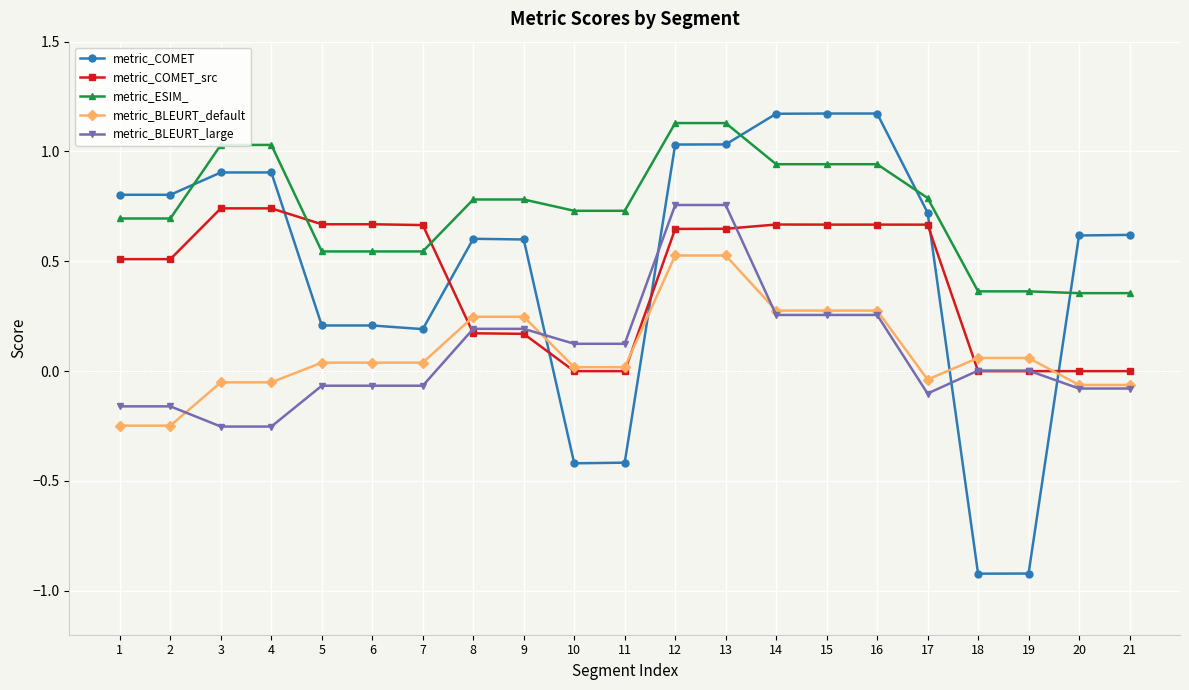

How many intersections are there between metric_COMET and metric_BLEURT_default?

4